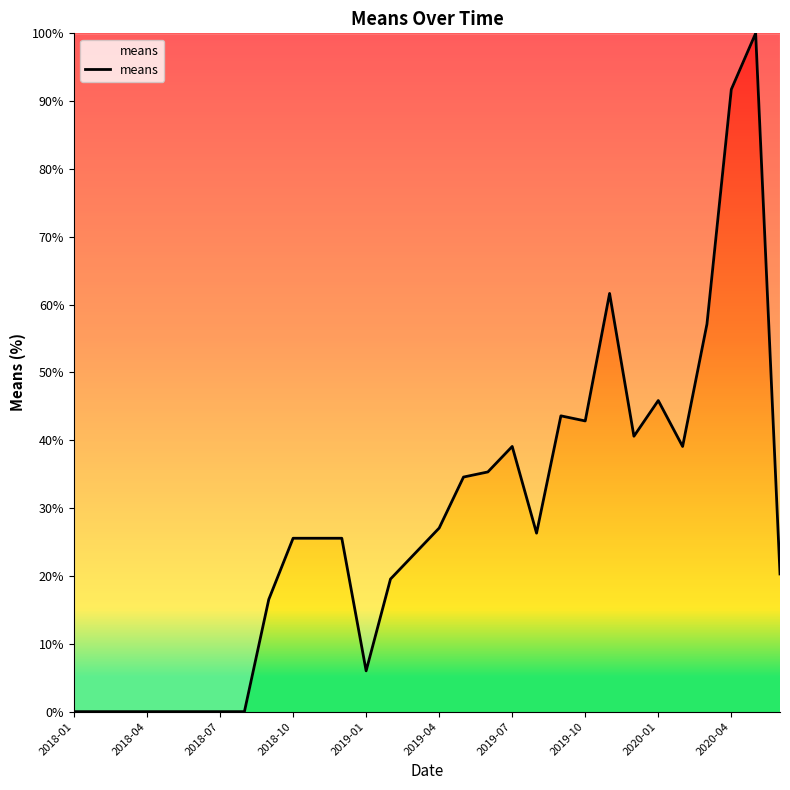

What is the maximum value shown in the chart?

100.0